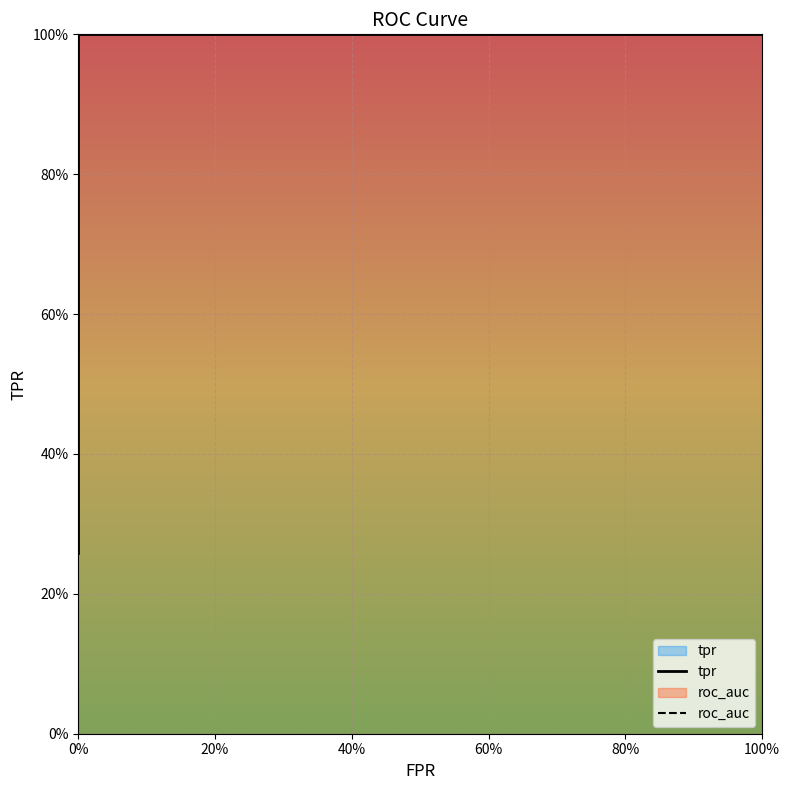

What is the label of the 2nd point from the left?

20%